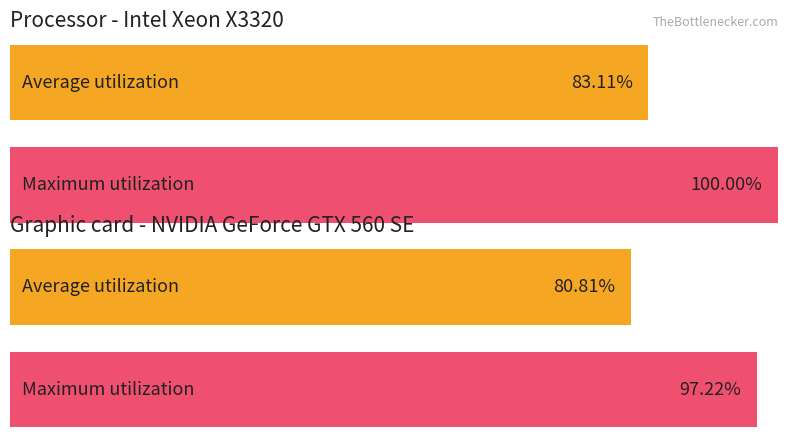

Are the bars grouped side by side (vs. stacked)?

Yes